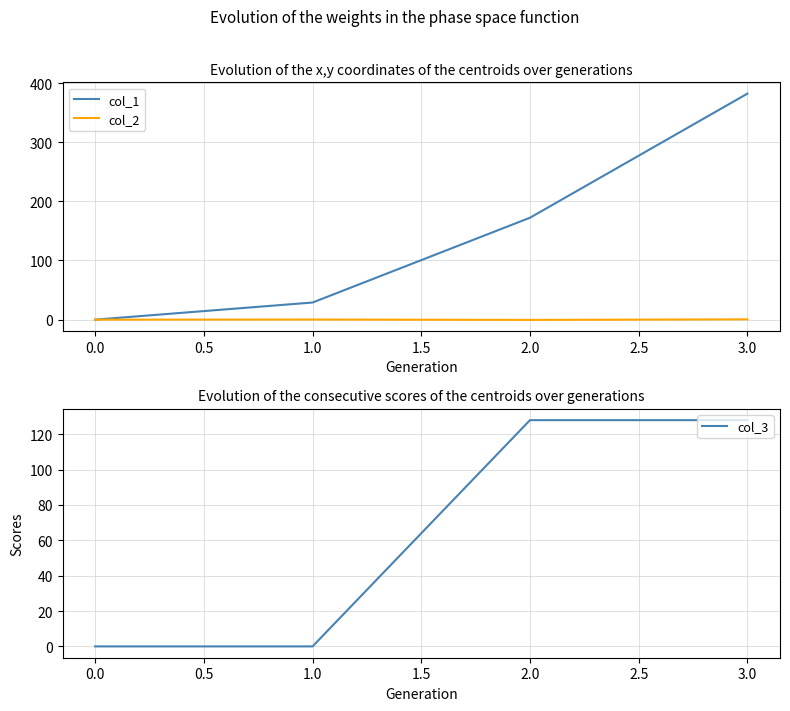

Reading right to left, what are all the values shown in this chart?

col_1: 382.1	172.3	29.0	0.0
col_2: 0.5	-0.4	0.2	0.0
col_3: 128.0	128.0	0.0	0.0